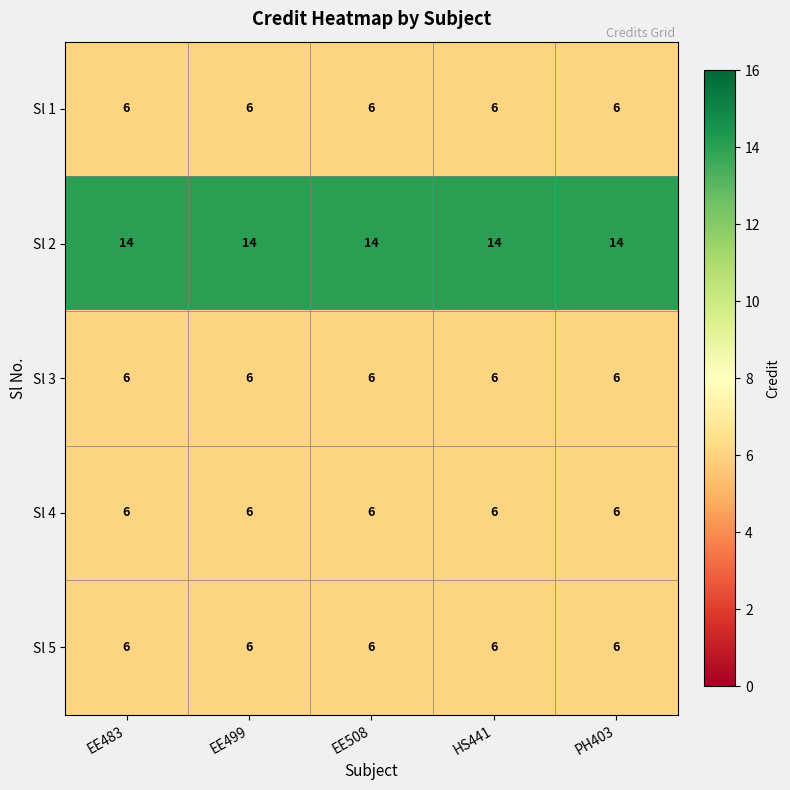

What is the spread (max minus min) of values at EE499?

8